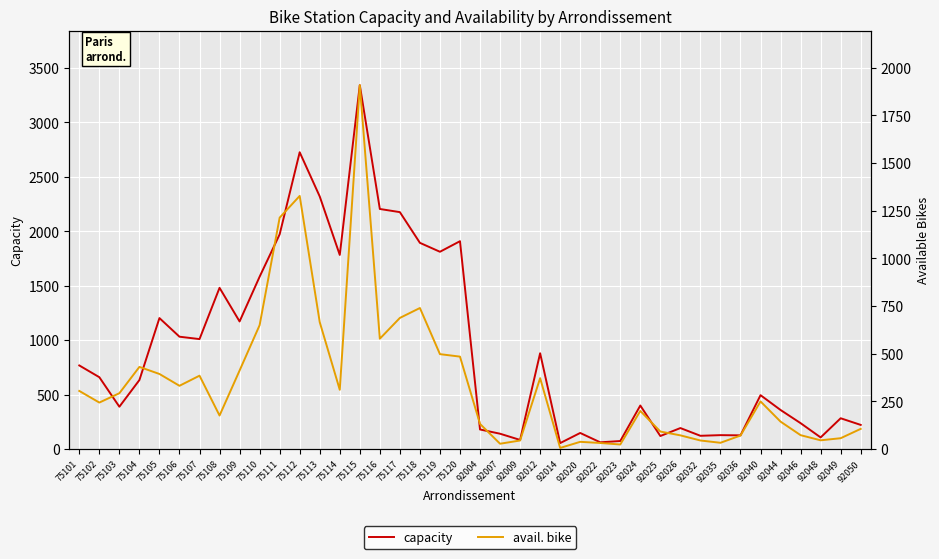

True or false: capacity and avail. bike intersect in this chart.

False